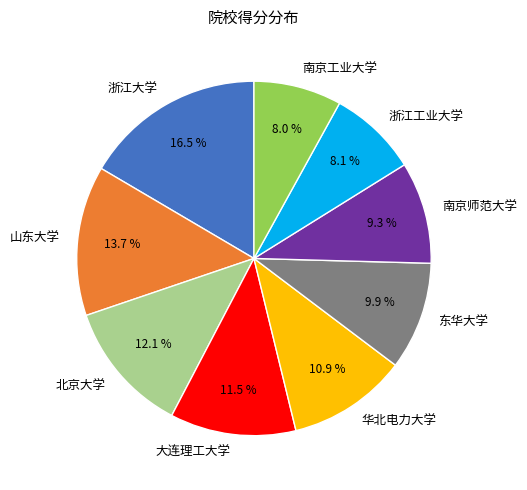

How many segments does this pie chart have?

9